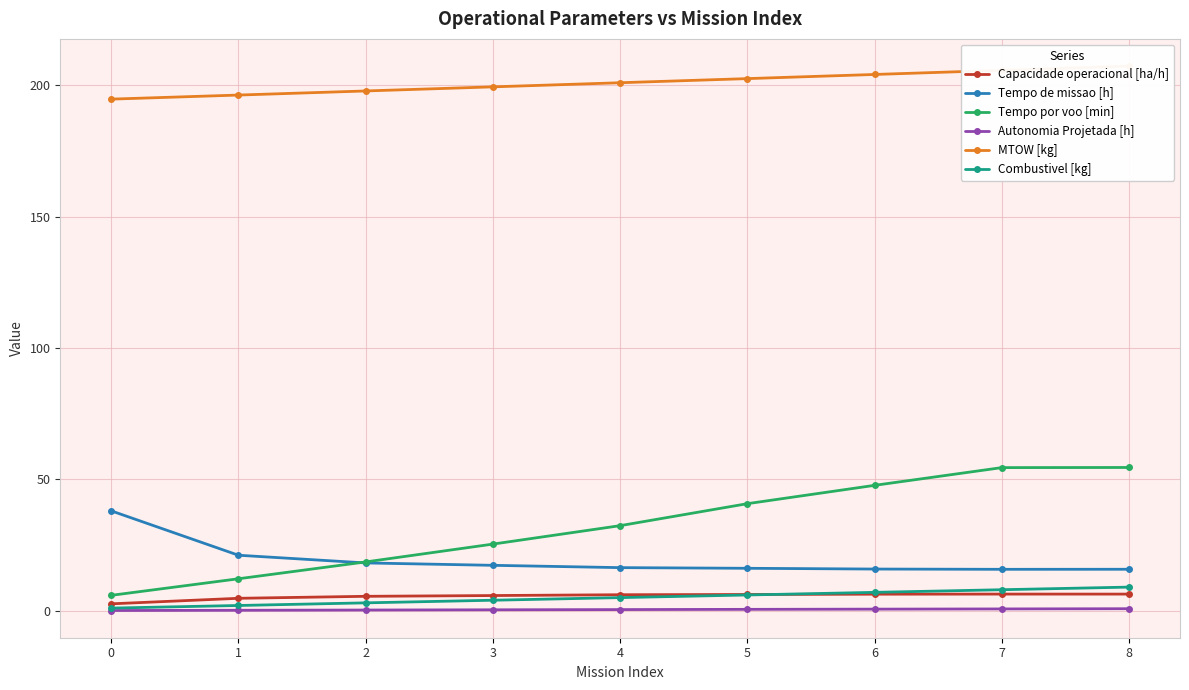

Which has a higher value, 1 or 0?

1